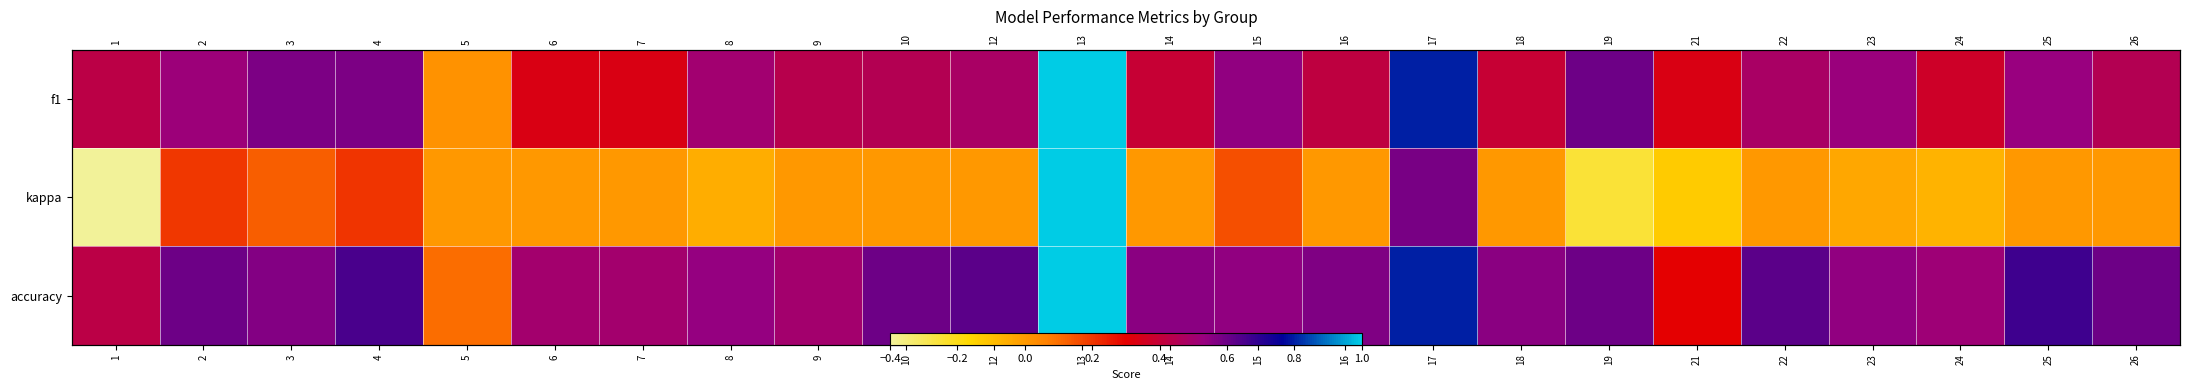

What is the difference between the maximum and minimum values in the f1 series?

1.0